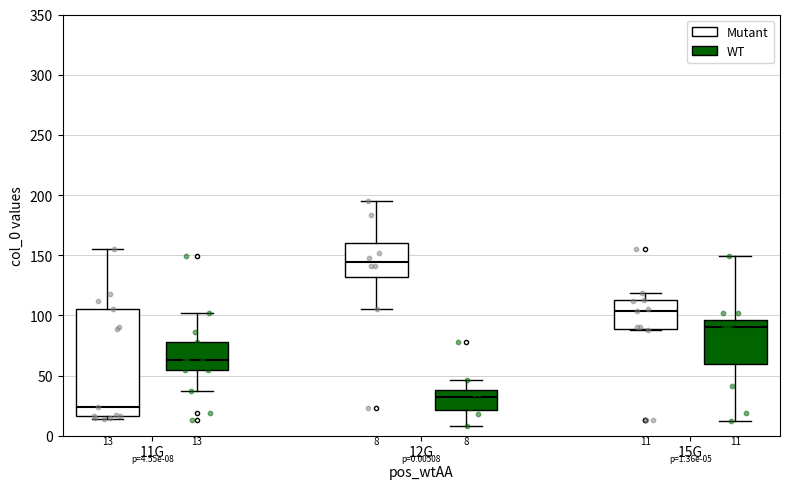

Comparing the boxes themselves (not the whiskers), which one is the tallest?

11G (Mutant)